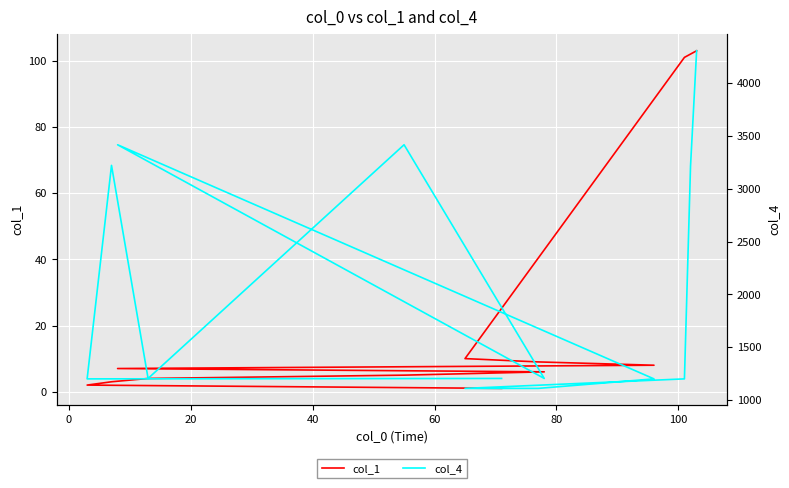

True or false: col_1 and col_4 intersect in this chart.

False